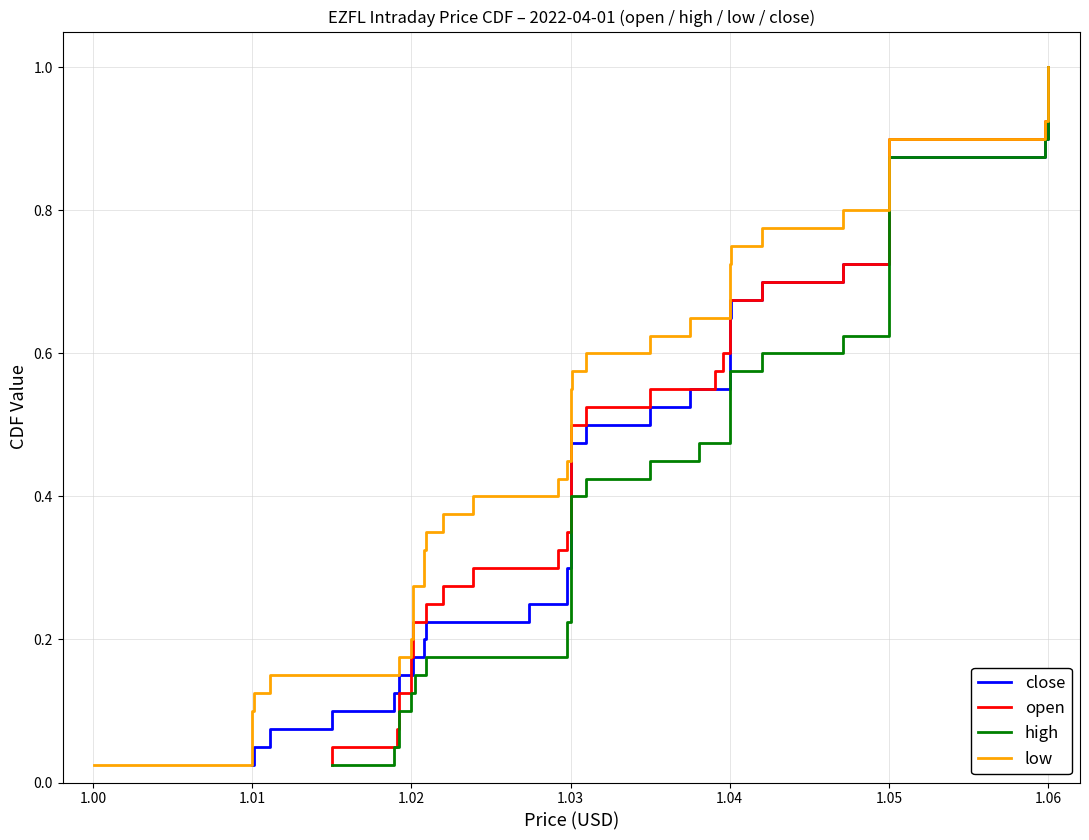

What is the difference between the maximum and minimum values in the low series?

1.0